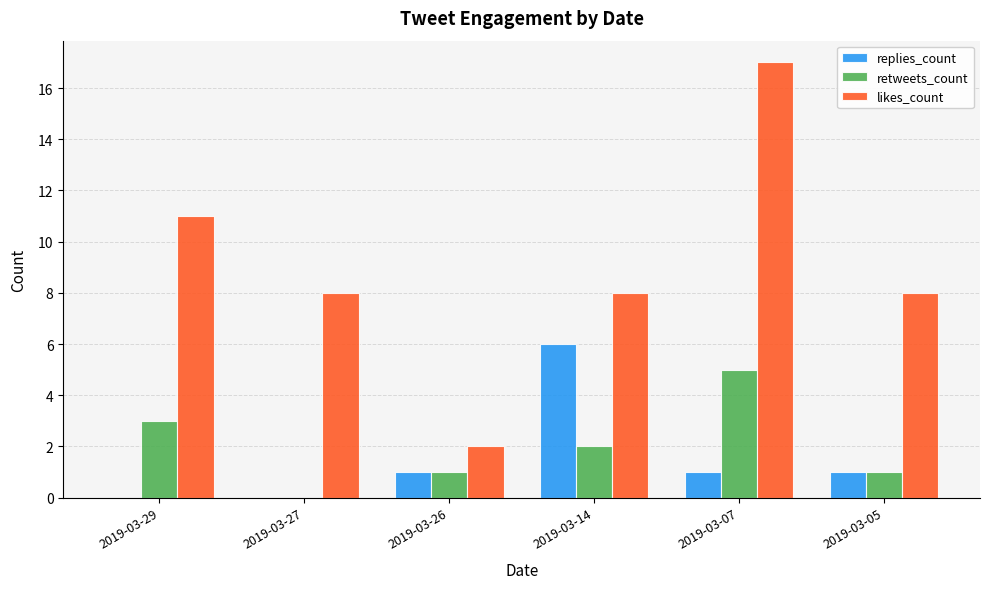

What is the sum of all retweets_count values?

12